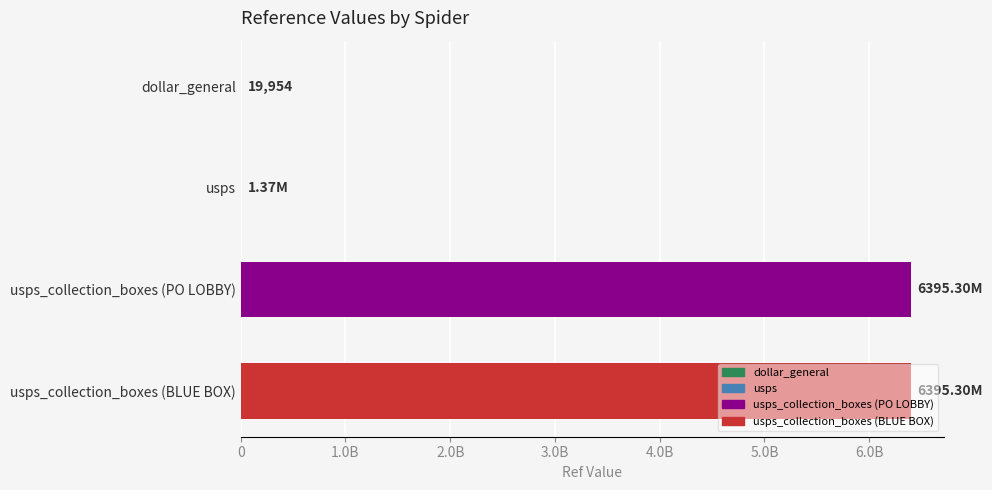

What is the greatest value displayed?

6395300001